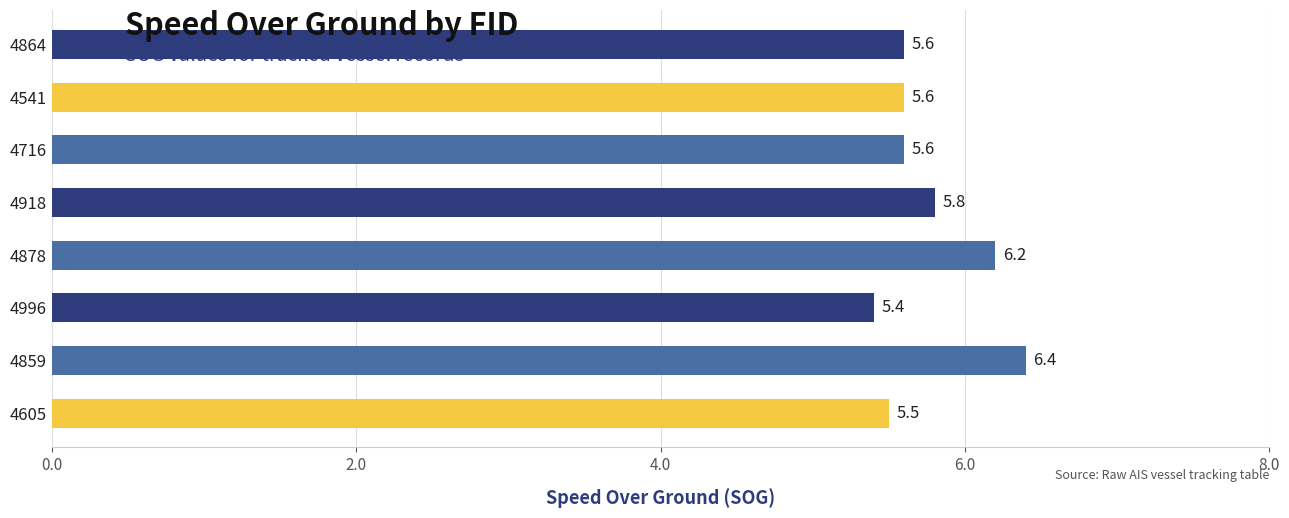

The value at 4541 is 5.6. True or false?

True